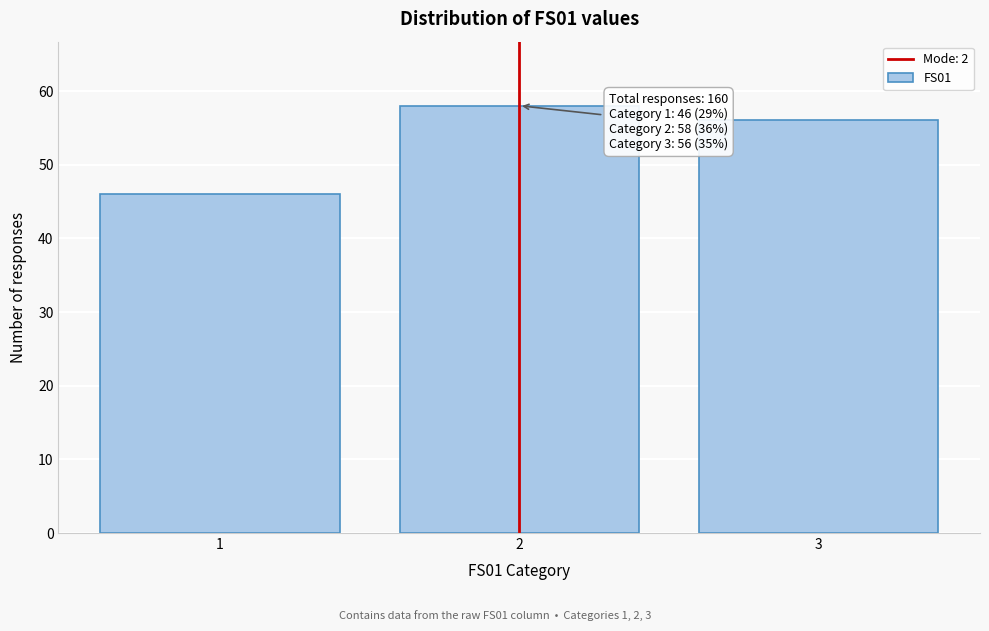

Reading left to right, transcribe all the data shown in this chart.

46	58	56